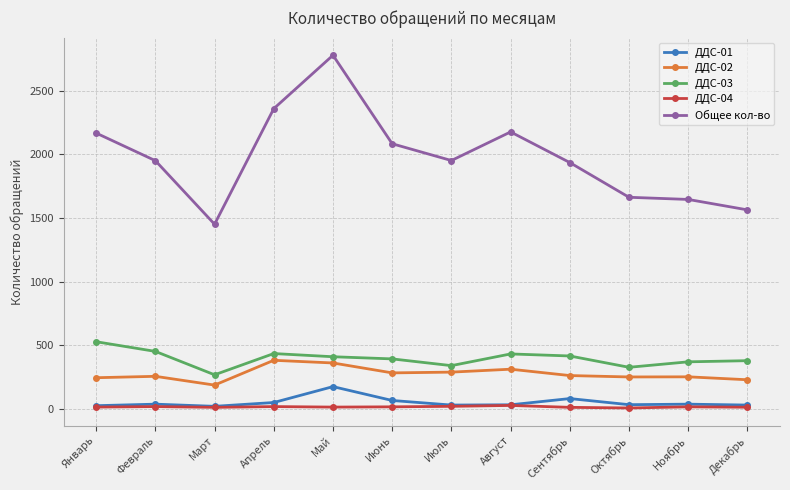

What is the label of the 6th point from the left?

Июнь